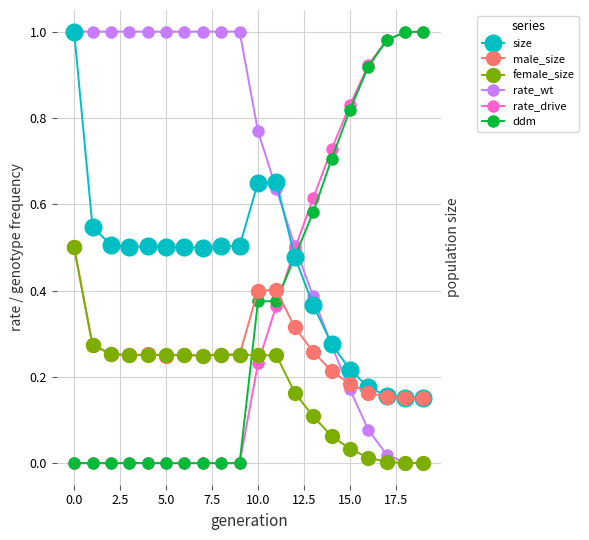

After their last crossing, which series has the higher values: rate_wt or ddm?

ddm